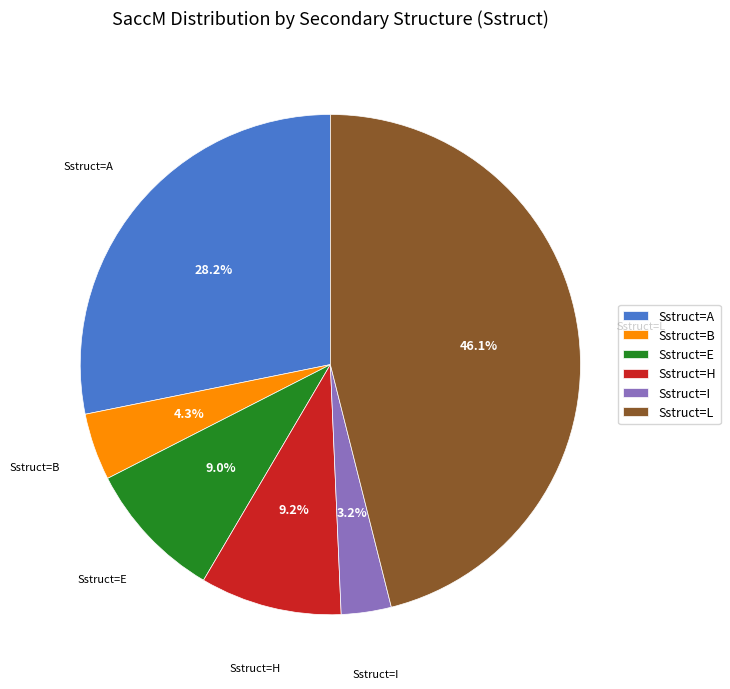

Which category has the smallest portion of the pie?

Sstruct=I